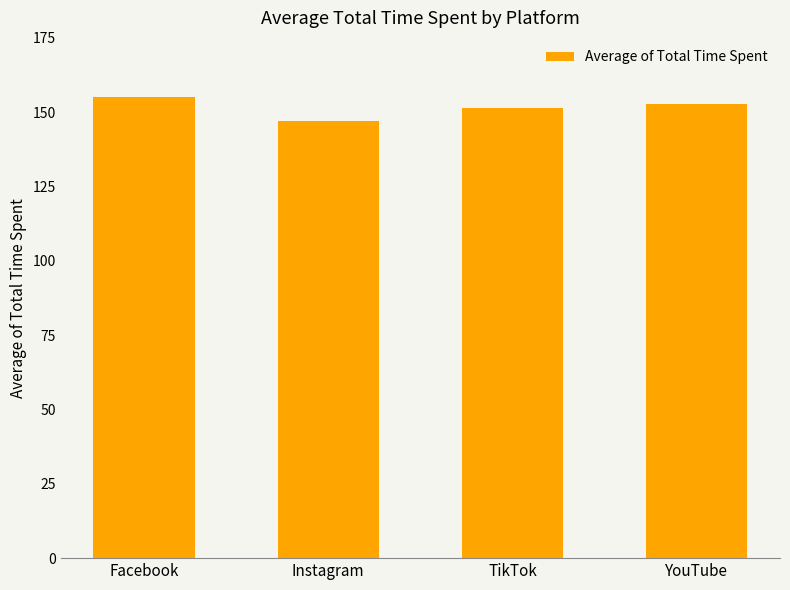

What position from the left is Facebook?

1